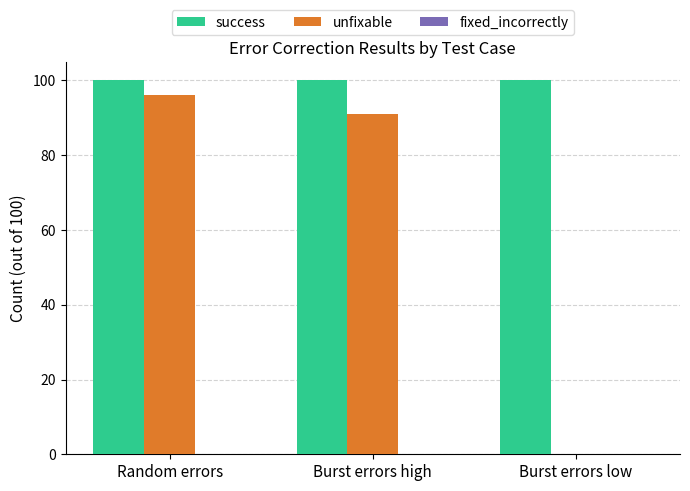

Is the value of unfixable at Burst errors high greater than the value of success at Burst errors high?

No